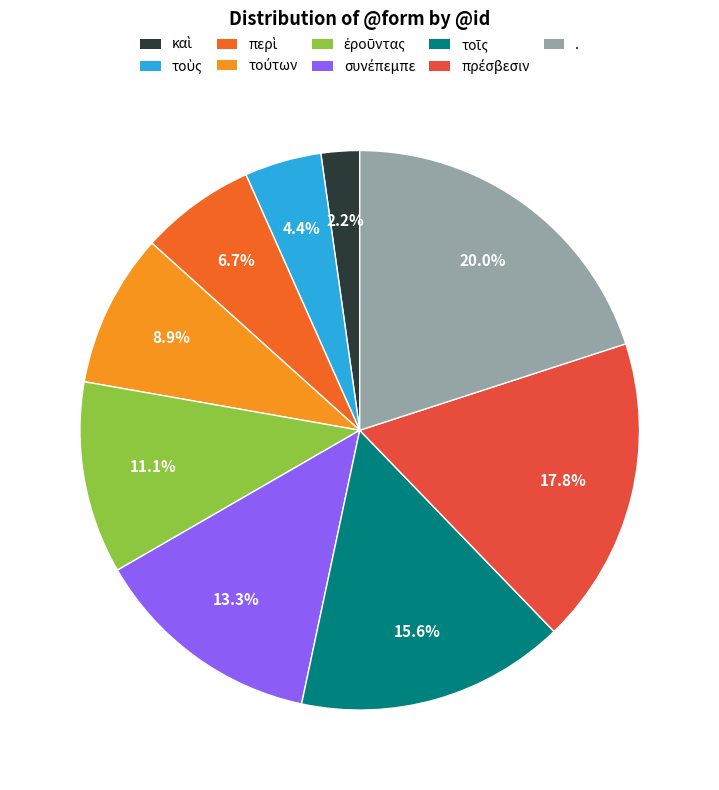

Rank the categories by value from lowest to highest.

καὶ, τοὺς, περὶ, τούτων, ἐροῦντας, συνέπεμπε, τοῖς, πρέσβεσιν, .